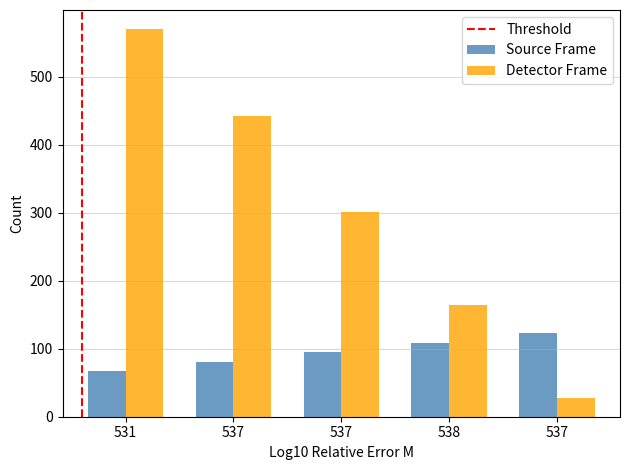

What is the difference between the highest and lowest values at 538?

56